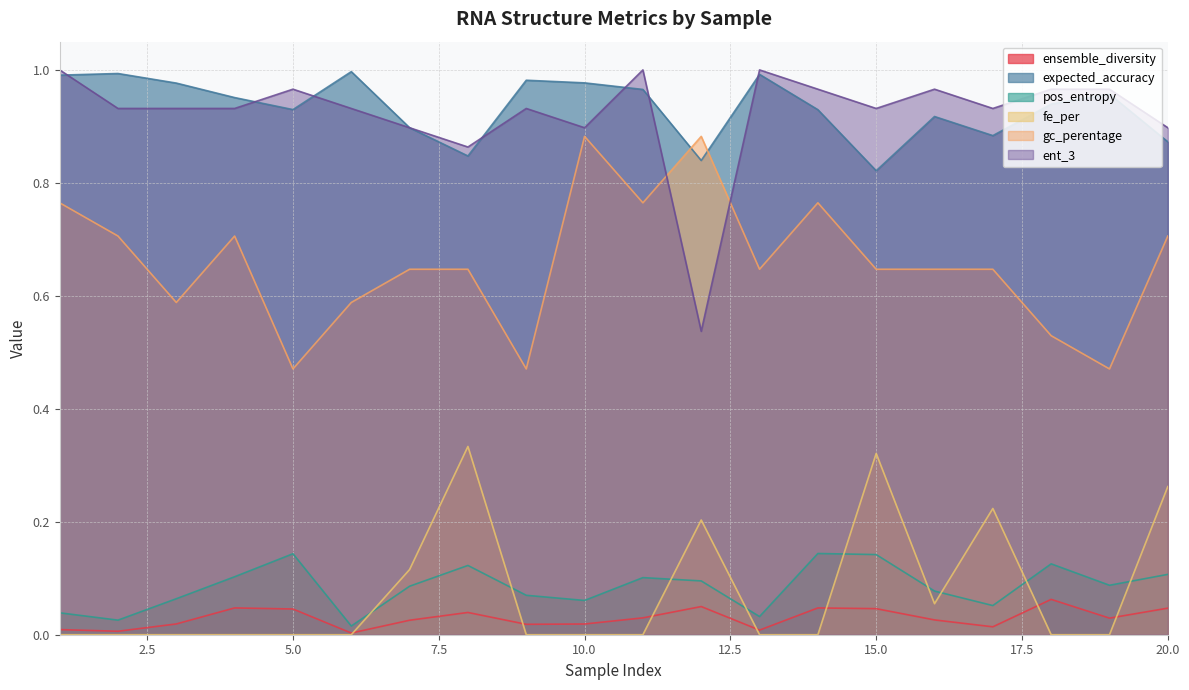

How many lines are shown in the chart?

6